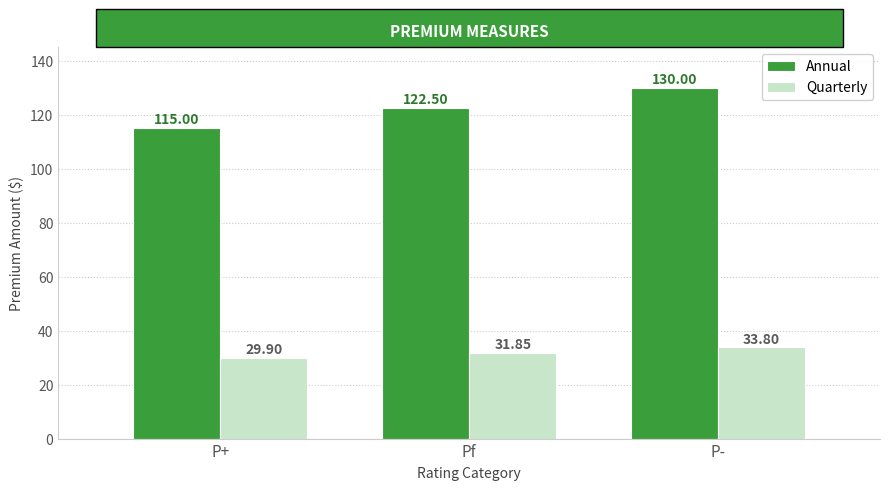

The Quarterly series shows 6.4 at Pf. True or false?

False